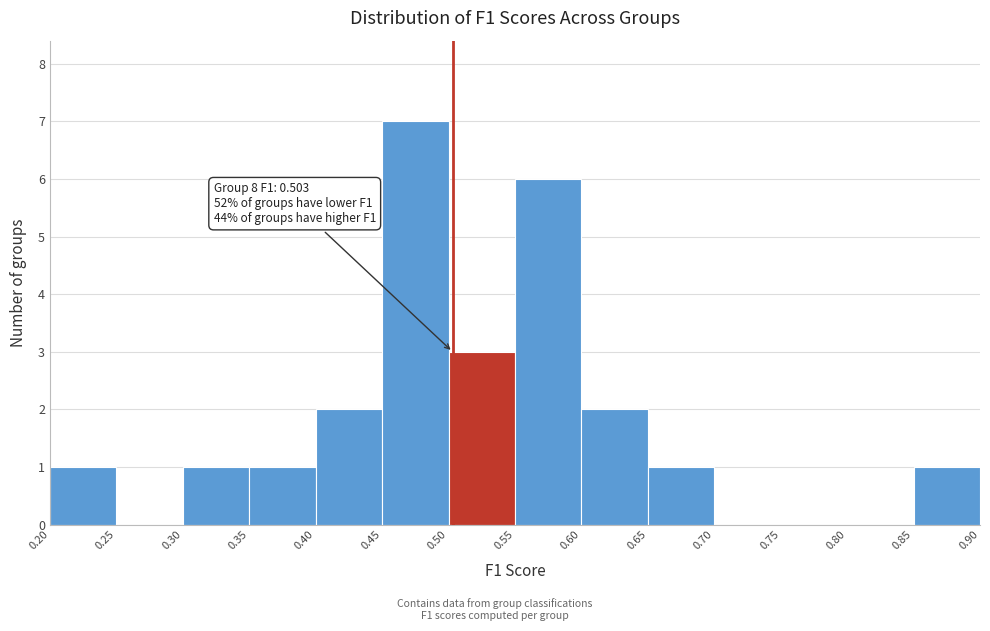

Over which range of the x-axis is the bar tallest?

0.45 to 0.50